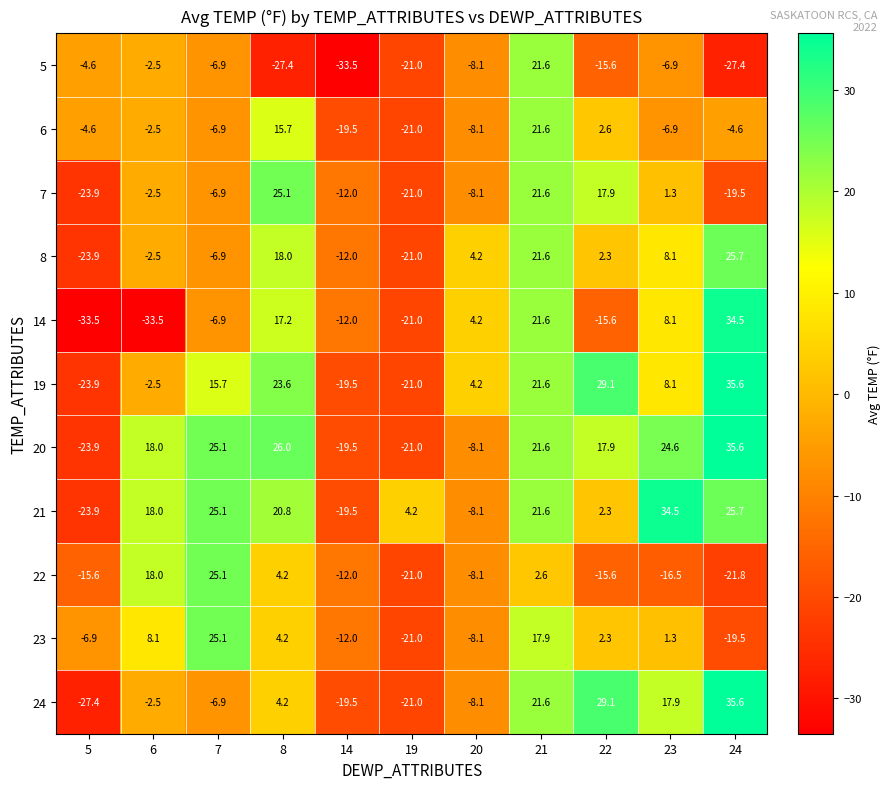

What is the spread (max minus min) of values at 24?

63.0